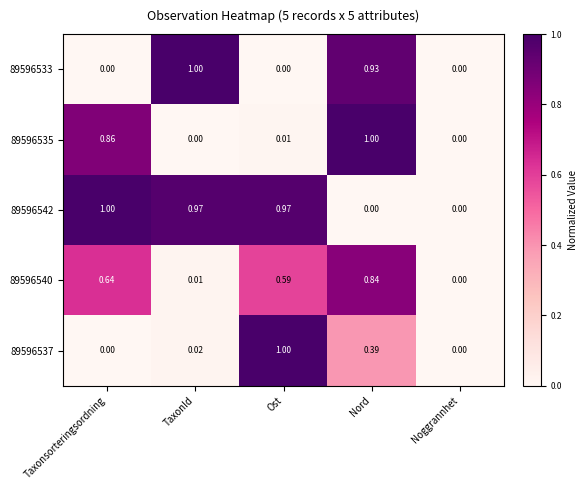

Is the value of 89596542 at TaxonId greater than the value of 89596537 at Ost?

No